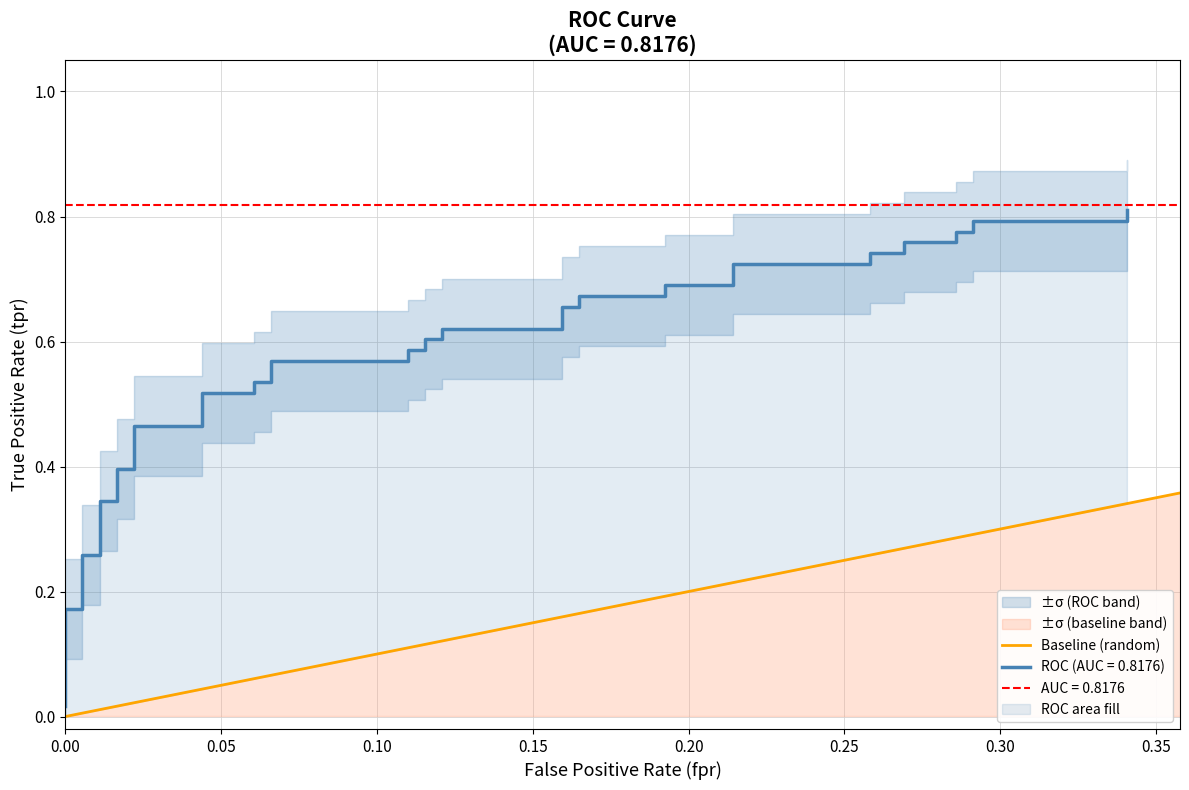

The value at 0.00 is 0. True or false?

True